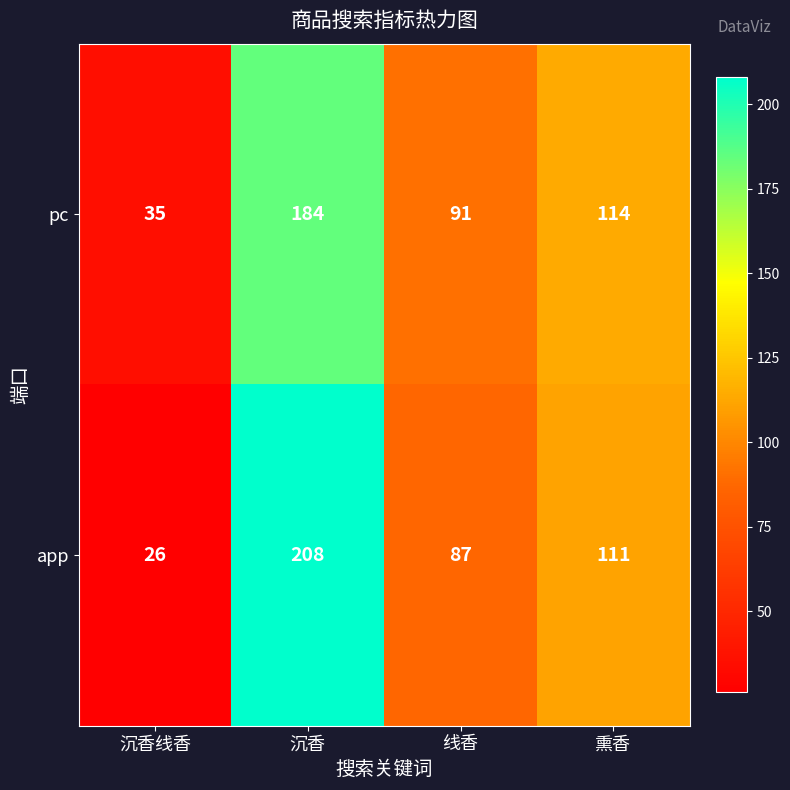

What is the maximum value shown in the chart?

208